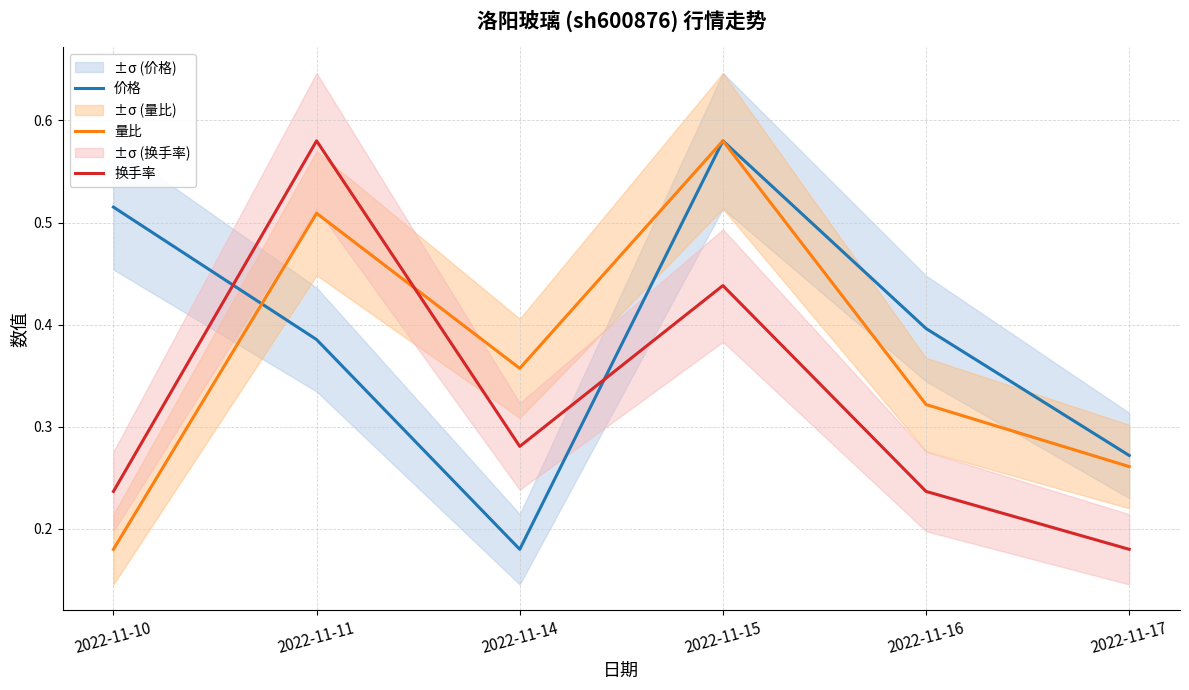

How many intersections are there between 量比 and 换手率?

1